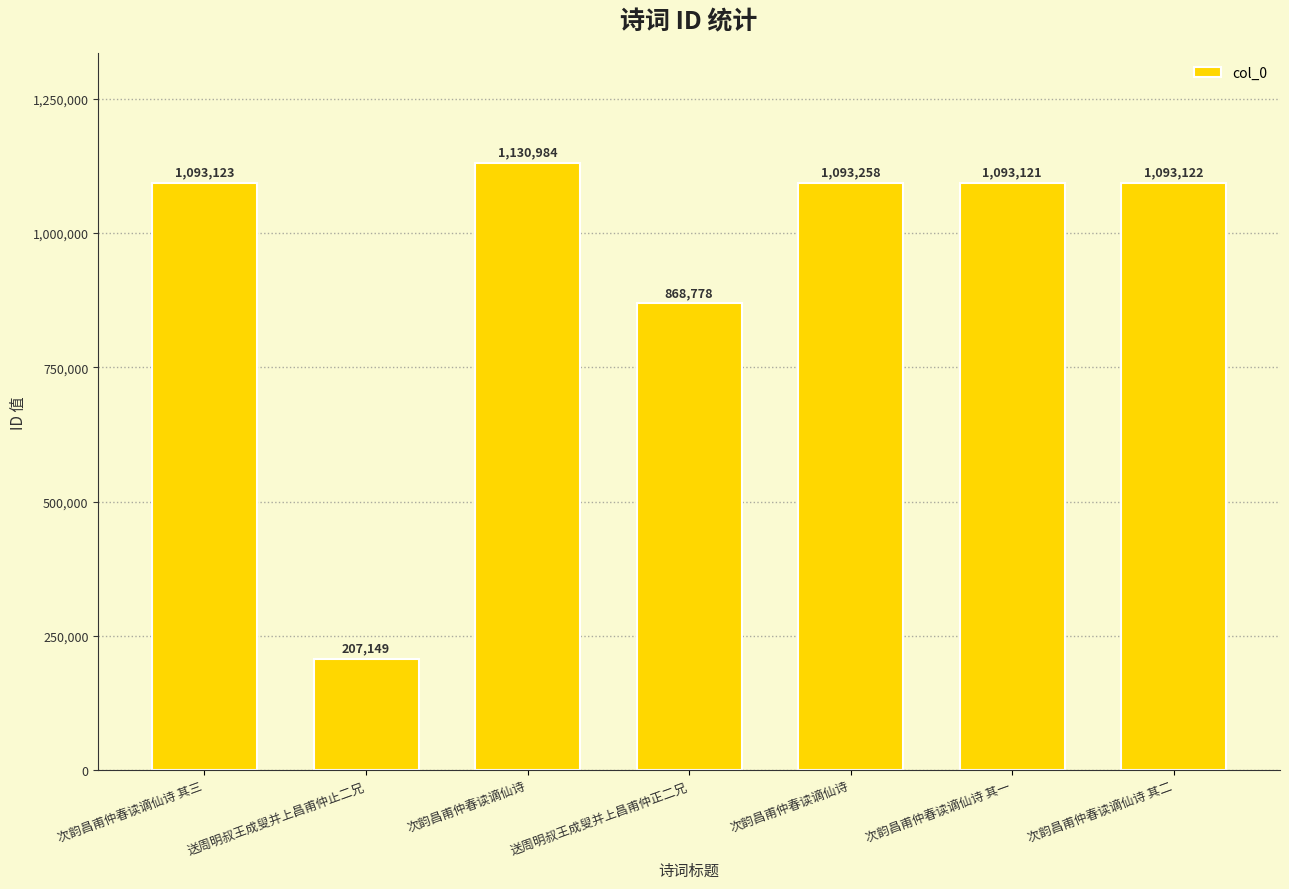

How many series are shown in this chart?

1